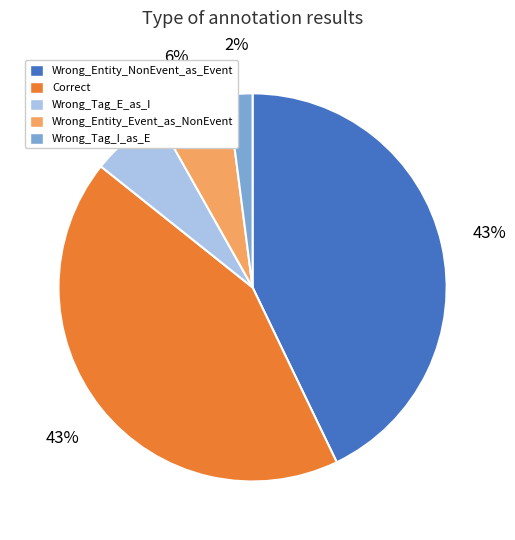

What percentage is the Wrong_Tag_E_as_I slice, to the nearest percent?

6%